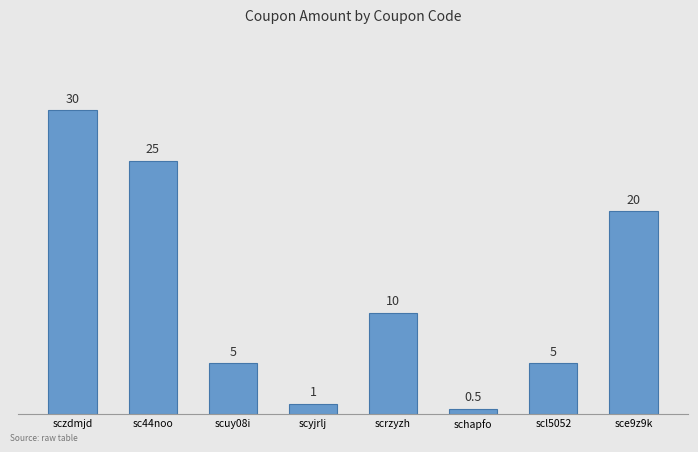

What position from the right is sczdmjd?

8